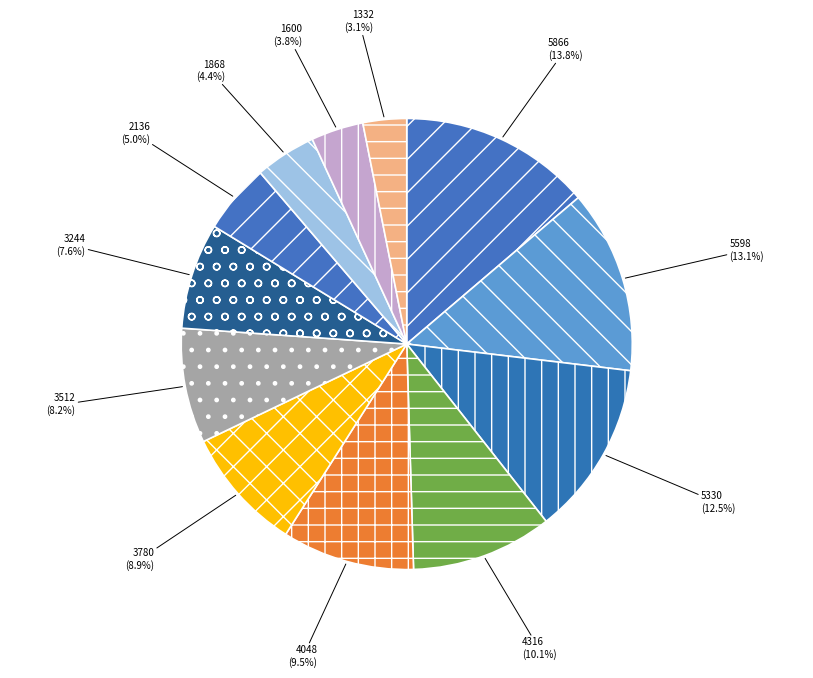

What percentage do 3780 and 5330 together represent?

21.4%